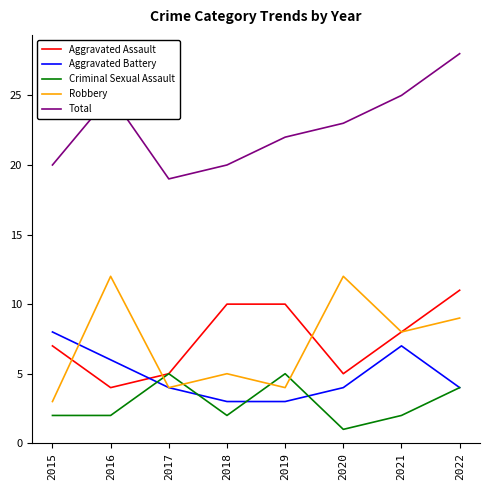

What is the total value across all series at 2016?

49